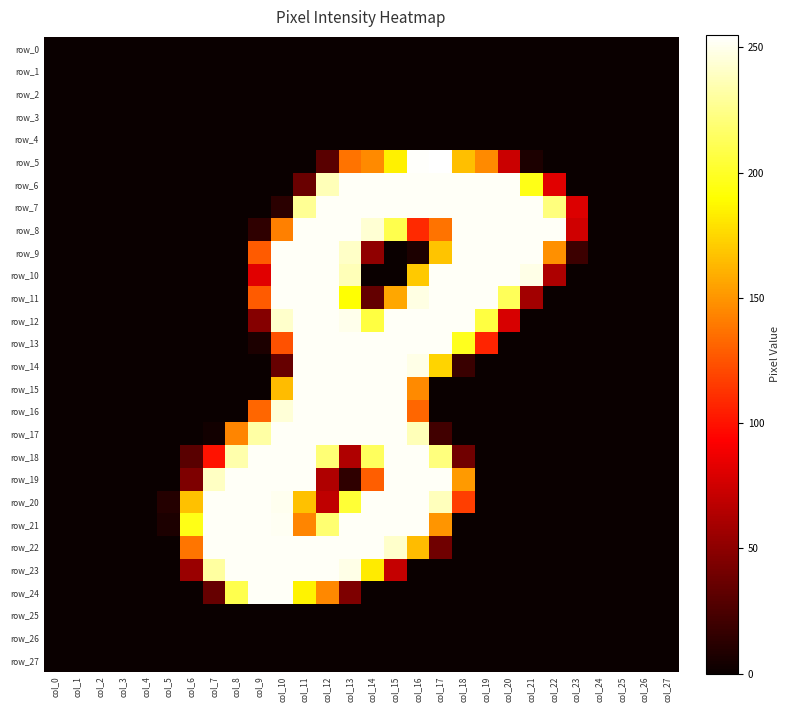

Rank the categories by row_20 value from lowest to highest.

col_0, col_1, col_2, col_3, col_4, col_19, col_20, col_21, col_22, col_23, col_24, col_25, col_26, col_27, col_5, col_12, col_18, col_6, col_11, col_13, col_17, col_10, col_7, col_8, col_9, col_14, col_15, col_16